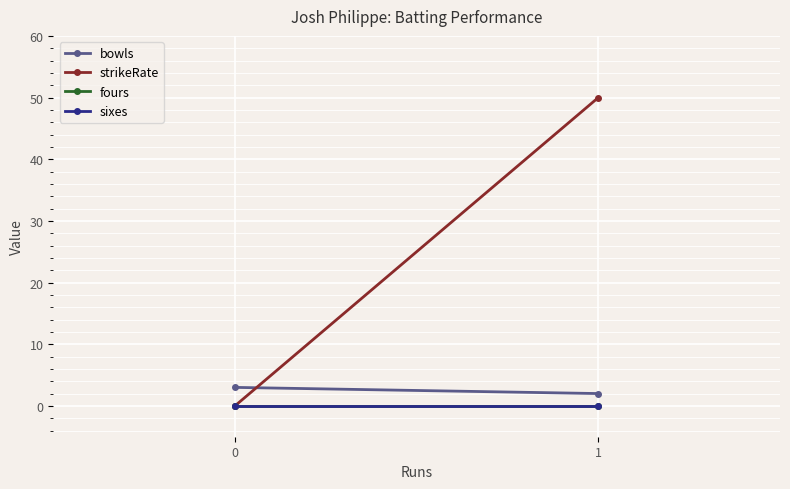

At how many categories does at least one series exceed 48?

1